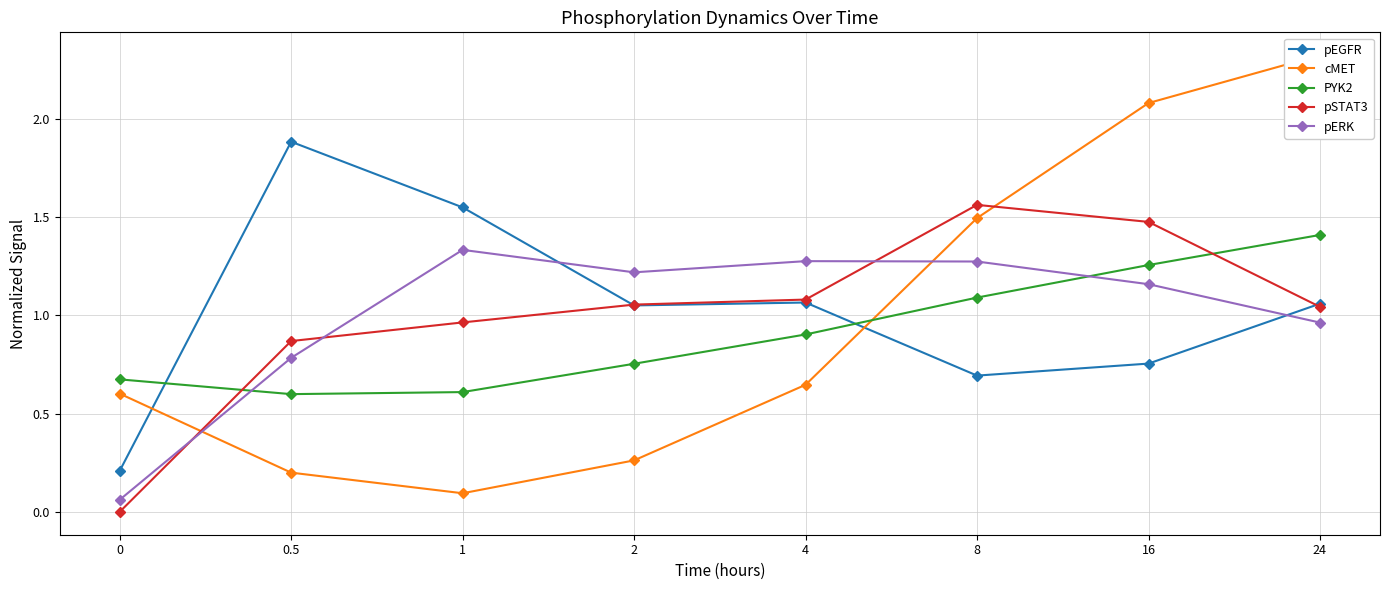

Which category has the lowest value in the cMET series?

1